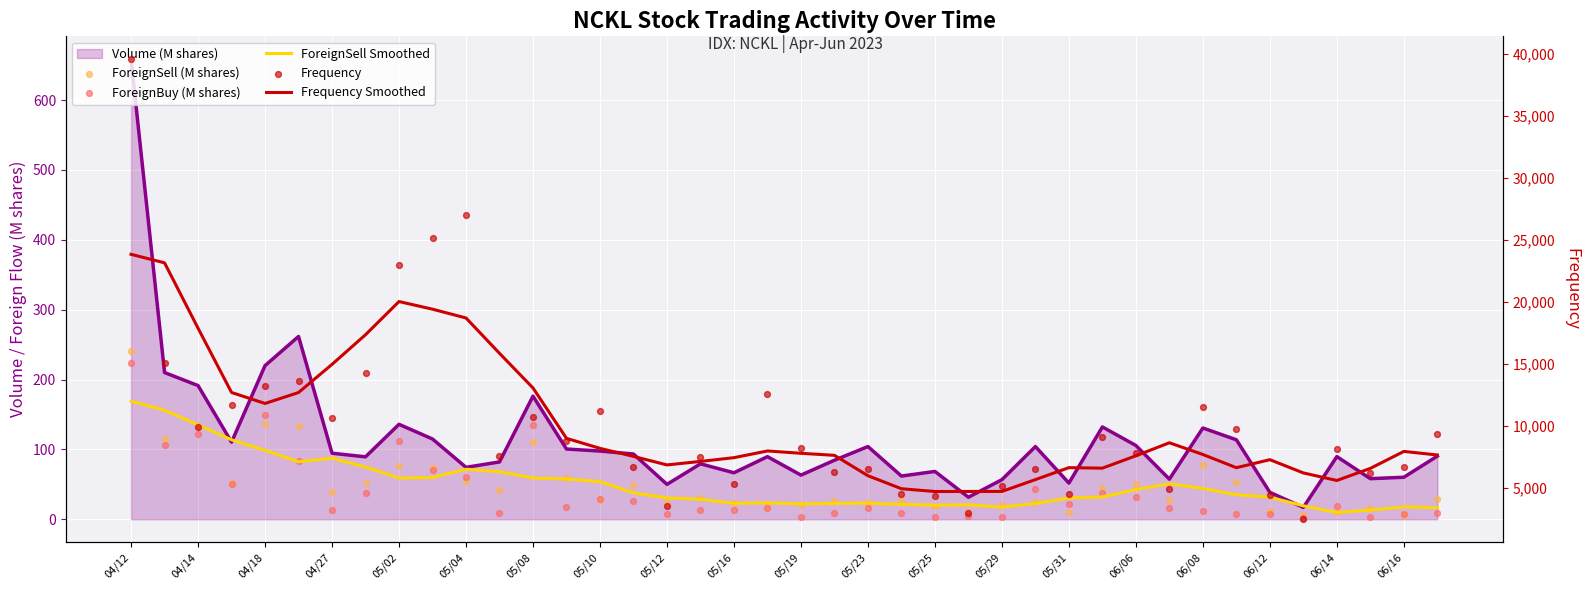

Which series has the largest total across all categories?

Frequency